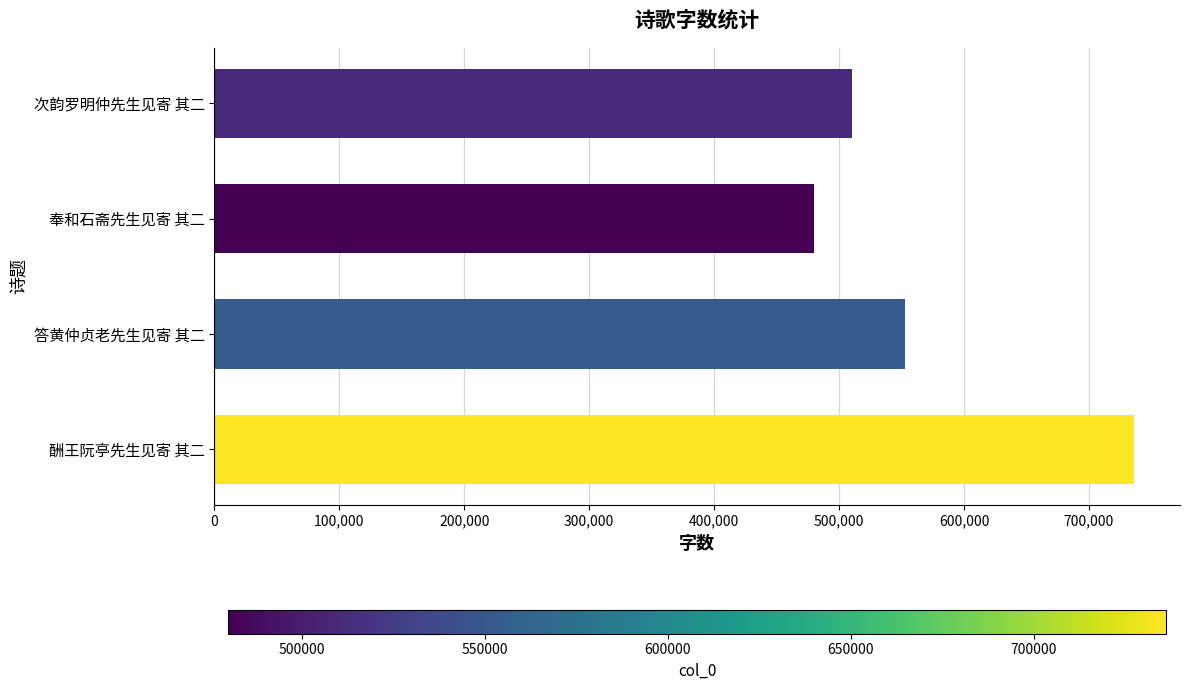

What is the difference between the second highest and second lowest values?

42577